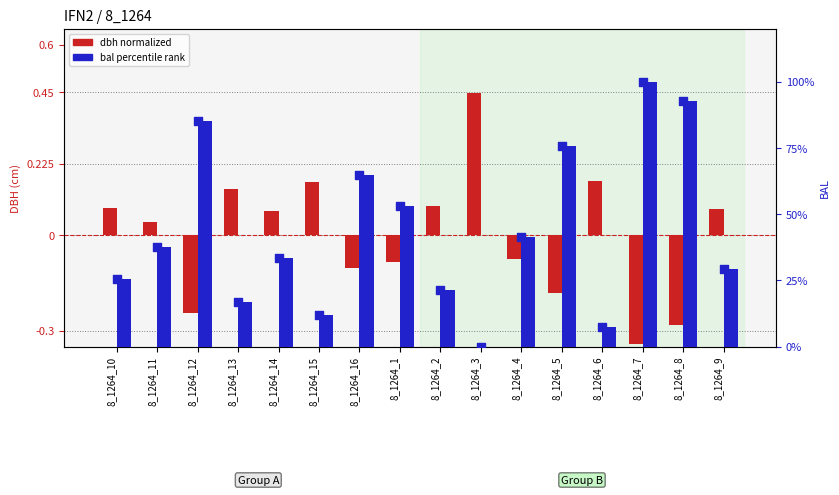

At which category is the sum across all series the highest?

8_1264_7